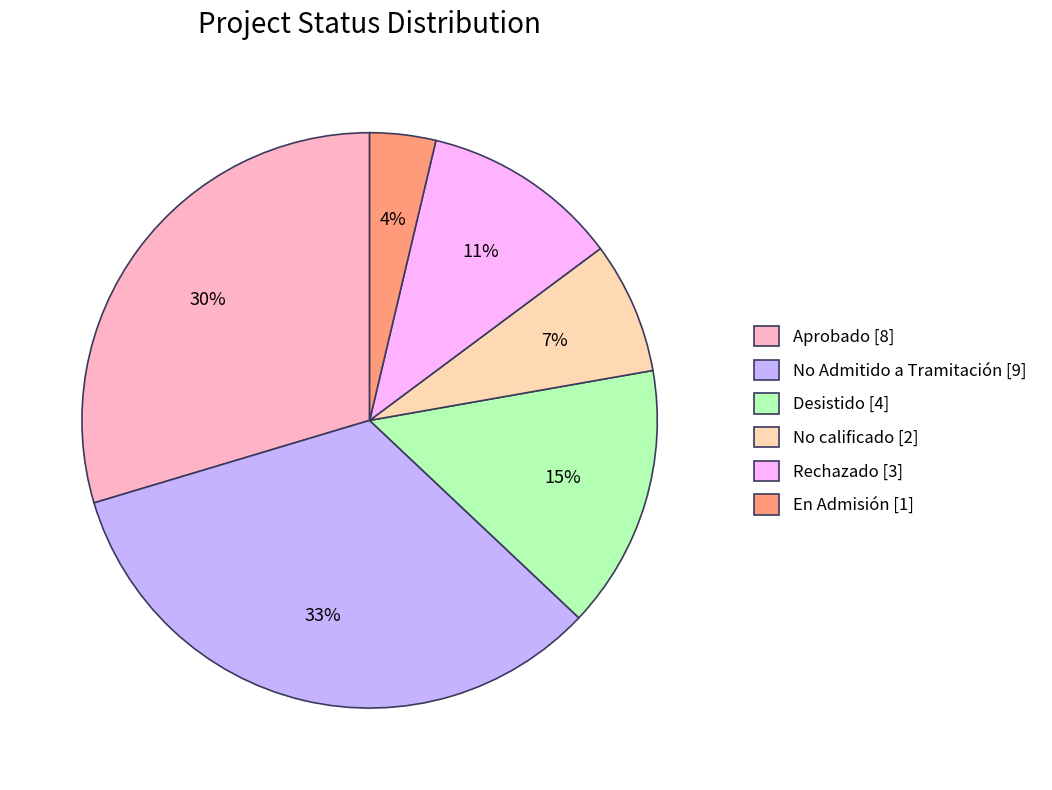

How many slices are in this pie chart?

6